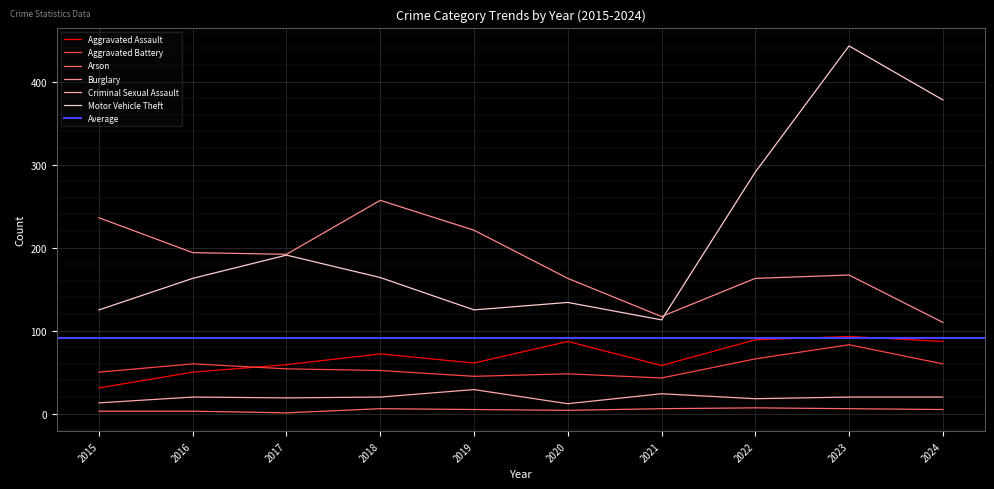

Reading left to right, extract all data points from this chart.

Aggravated Assault: 2015=31	2016=50	2017=59	2018=72	2019=61	2020=87	2021=58	2022=89	2023=93	2024=87
Aggravated Battery: 2015=50	2016=60	2017=54	2018=52	2019=45	2020=48	2021=43	2022=66	2023=83	2024=60
Arson: 2015=3	2016=3	2017=1	2018=6	2019=5	2020=4	2021=6	2022=7	2023=6	2024=5
Burglary: 2015=236	2016=194	2017=192	2018=257	2019=221	2020=163	2021=117	2022=163	2023=167	2024=110
Criminal Sexual Assault: 2015=13	2016=20	2017=19	2018=20	2019=29	2020=12	2021=24	2022=18	2023=20	2024=20
Motor Vehicle Theft: 2015=125	2016=163	2017=191	2018=164	2019=125	2020=134	2021=113	2022=291	2023=443	2024=378